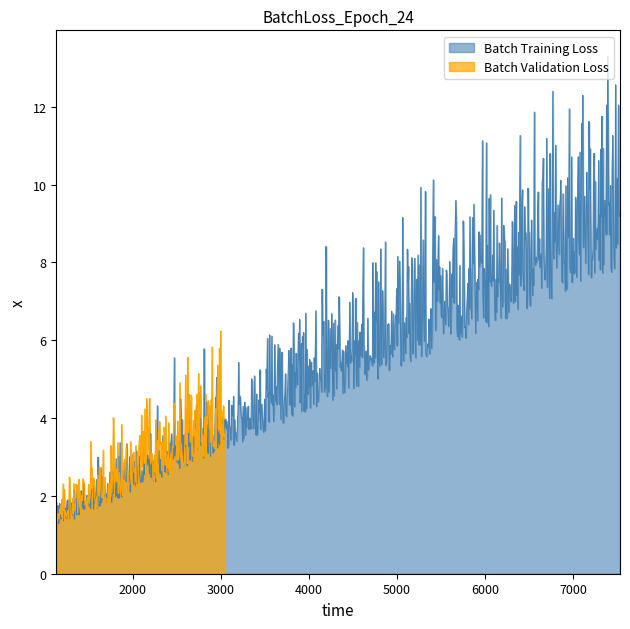

What is the maximum value for Batch Training Loss?

13.3